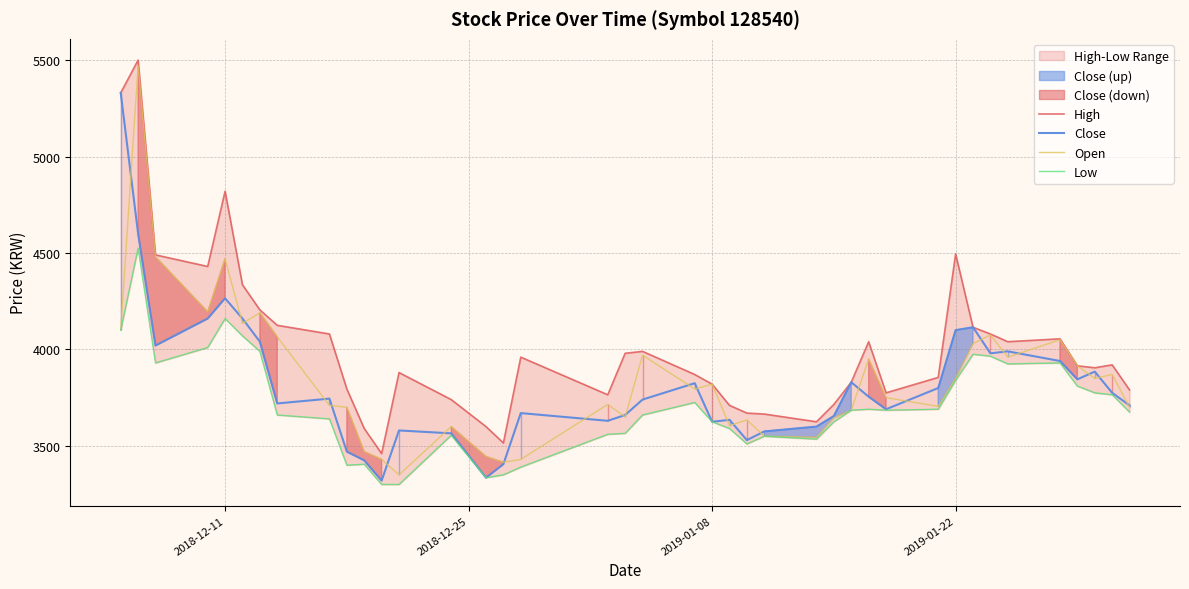

Where is Close nearest to the value 4325?

2018-12-11